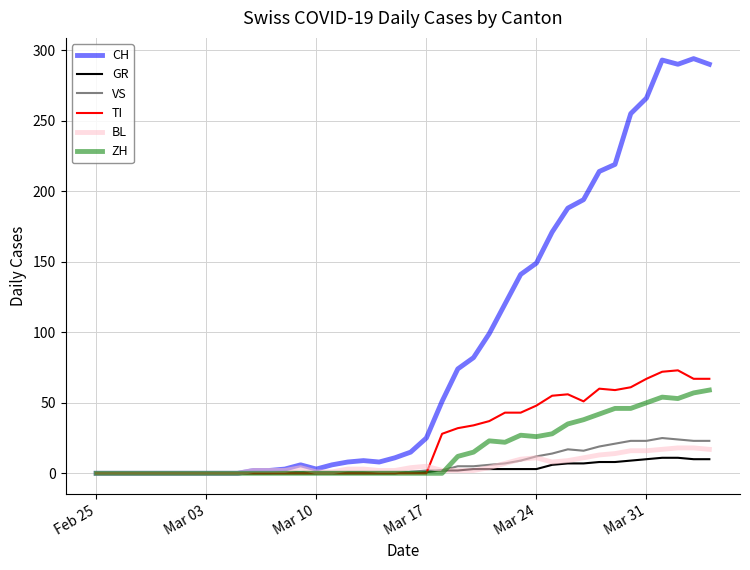

What is the highest value of the CH series?

294